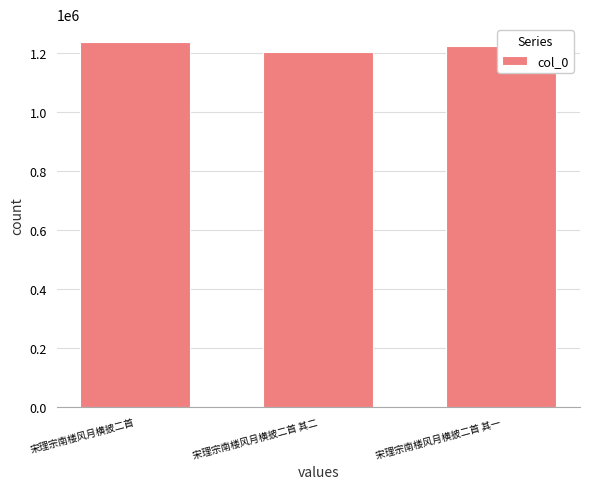

Approximately how many times larger is the value at 宋理宗南楼风月横披二首 其一 compared to 宋理宗南楼风月横披二首?

1.0